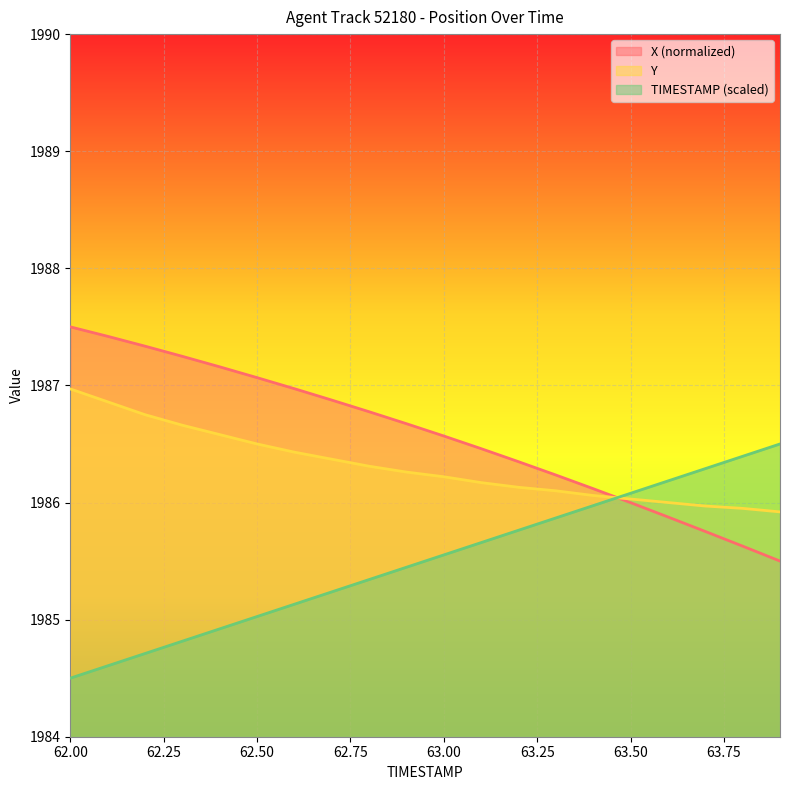

Is it true that Y equals 1986.4 at 62.6?

True